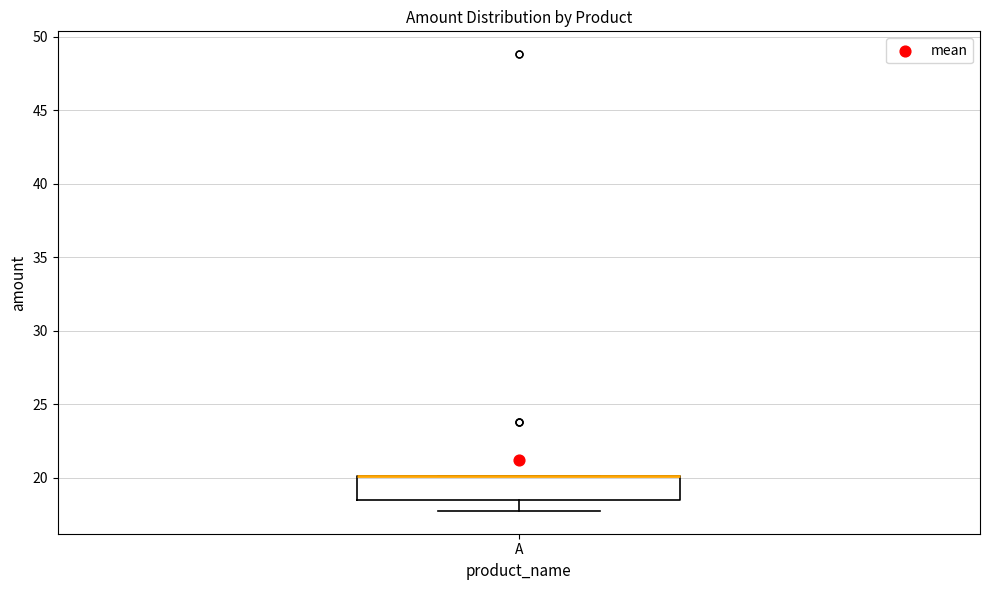

Read this box plot against the y-axis: the position of the median line, the range covered by the box, and the ends of both whiskers. The values are not printed on the chart, so give them approximately, as read against the axis.

median 20.0 (drawn on the box's upper edge), box 18.5 to 20.0, whiskers 18.0 to 20.0